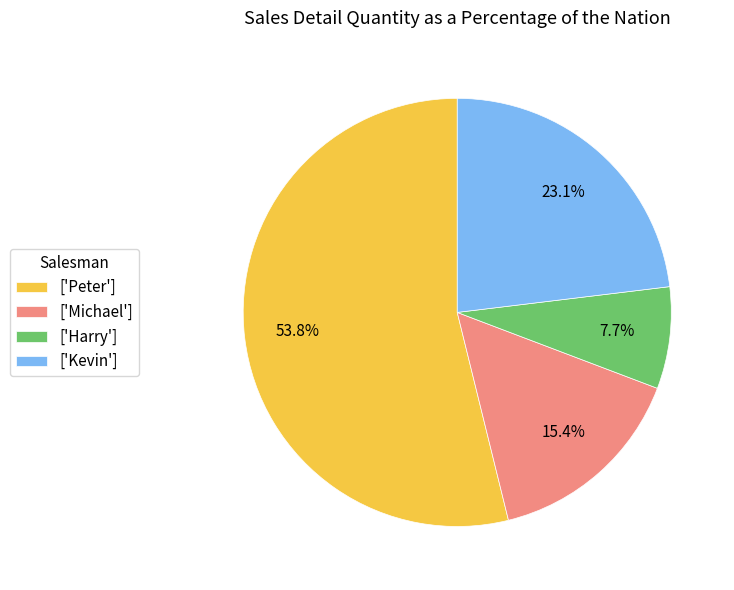

Is the sum of ['Kevin'] and ['Harry'] greater than half?

No